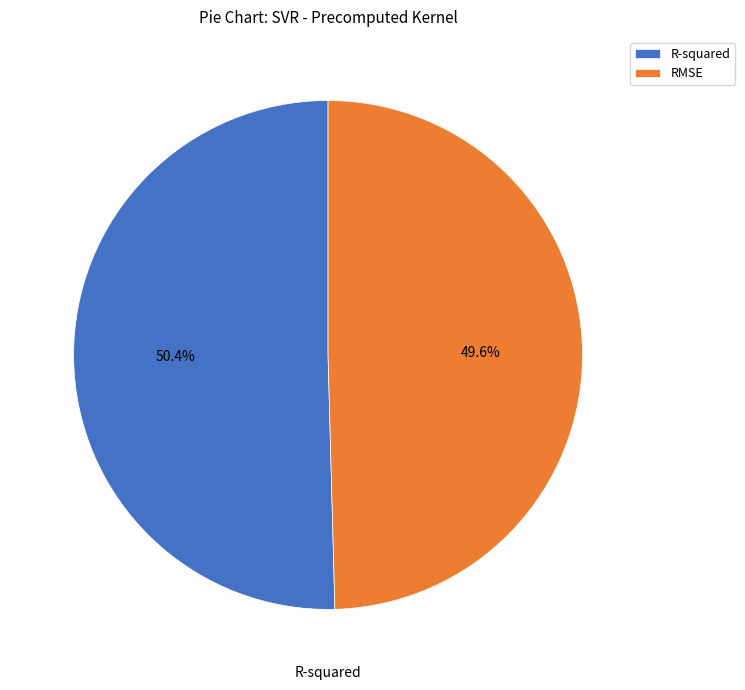

To the nearest percent, what portion does RMSE represent?

50%